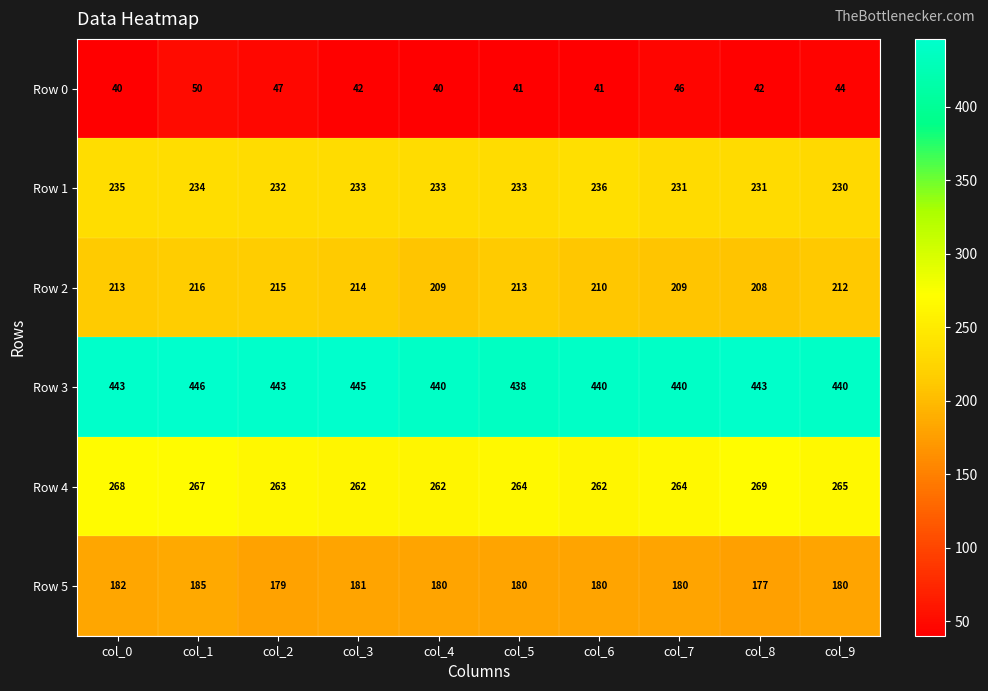

How many series are shown in this chart?

6